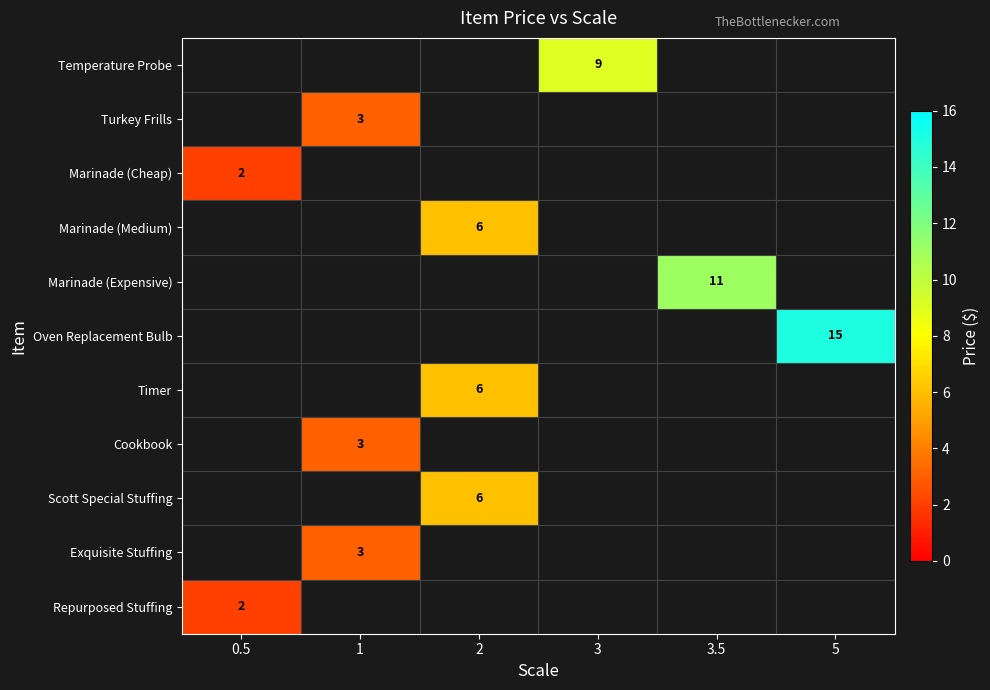

Count the number of data series in this chart.

11